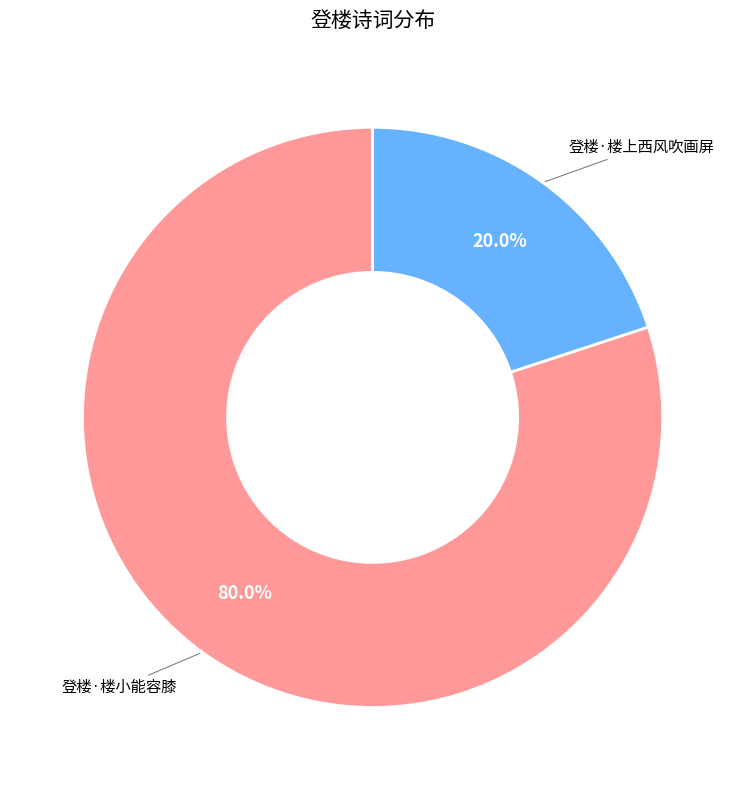

How many slices are in this pie chart?

2